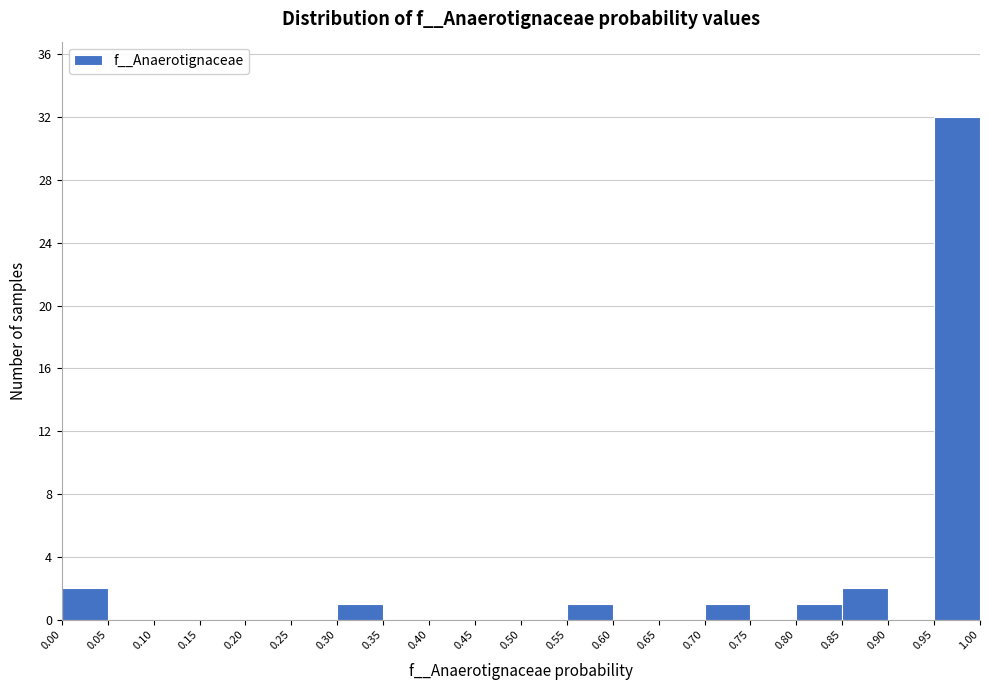

Reading left to right, transcribe this chart: for each bar, give the range it covers on the x-axis and its height. The values are not printed on the chart, so give them approximately, as read against the axis.

0.00 to 0.05: 2
0.05 to 0.10: 0
0.10 to 0.15: 0
0.15 to 0.20: 0
0.20 to 0.25: 0
0.25 to 0.30: 0
0.30 to 0.35: 1
0.35 to 0.40: 0
0.40 to 0.45: 0
0.45 to 0.50: 0
0.50 to 0.55: 0
0.55 to 0.60: 1
0.60 to 0.65: 0
0.65 to 0.70: 0
0.70 to 0.75: 1
0.75 to 0.80: 0
0.80 to 0.85: 1
0.85 to 0.90: 2
0.90 to 0.95: 0
0.95 to 1.00: 32